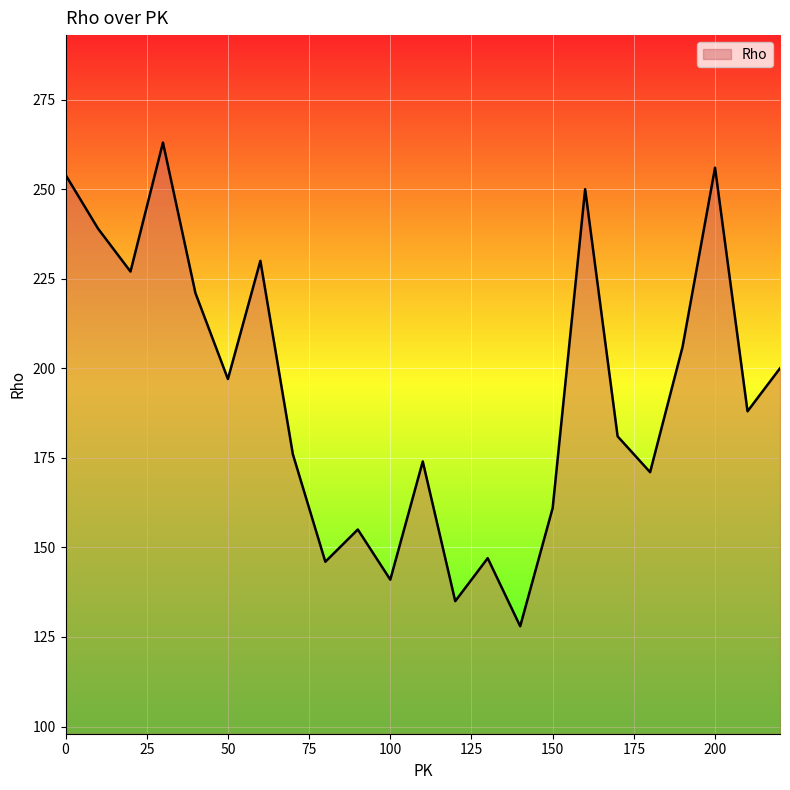

How many interior local peaks (higher than both neighbors) does the data have?

7